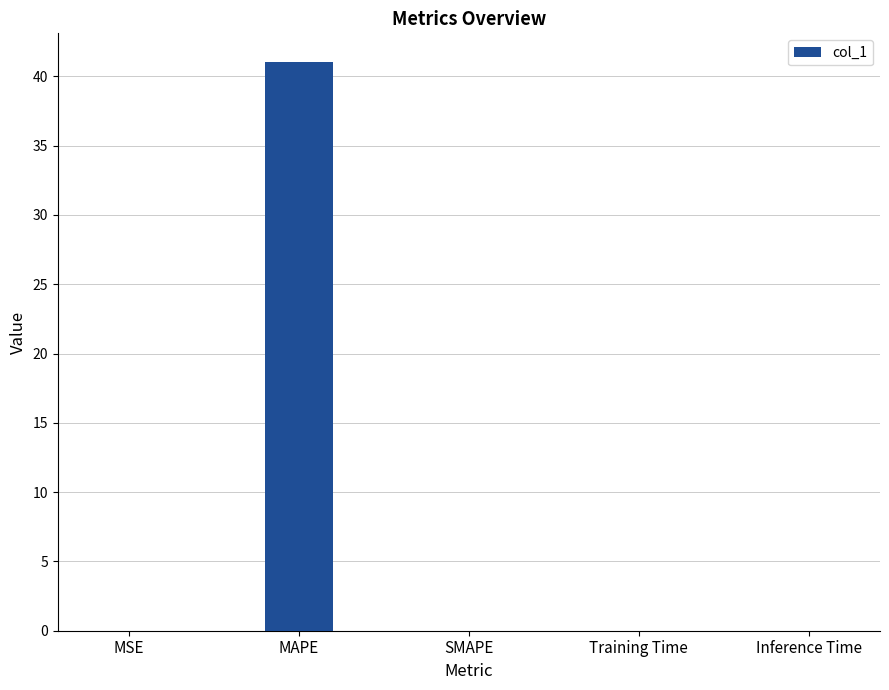

What is the sum of all values?

41.1